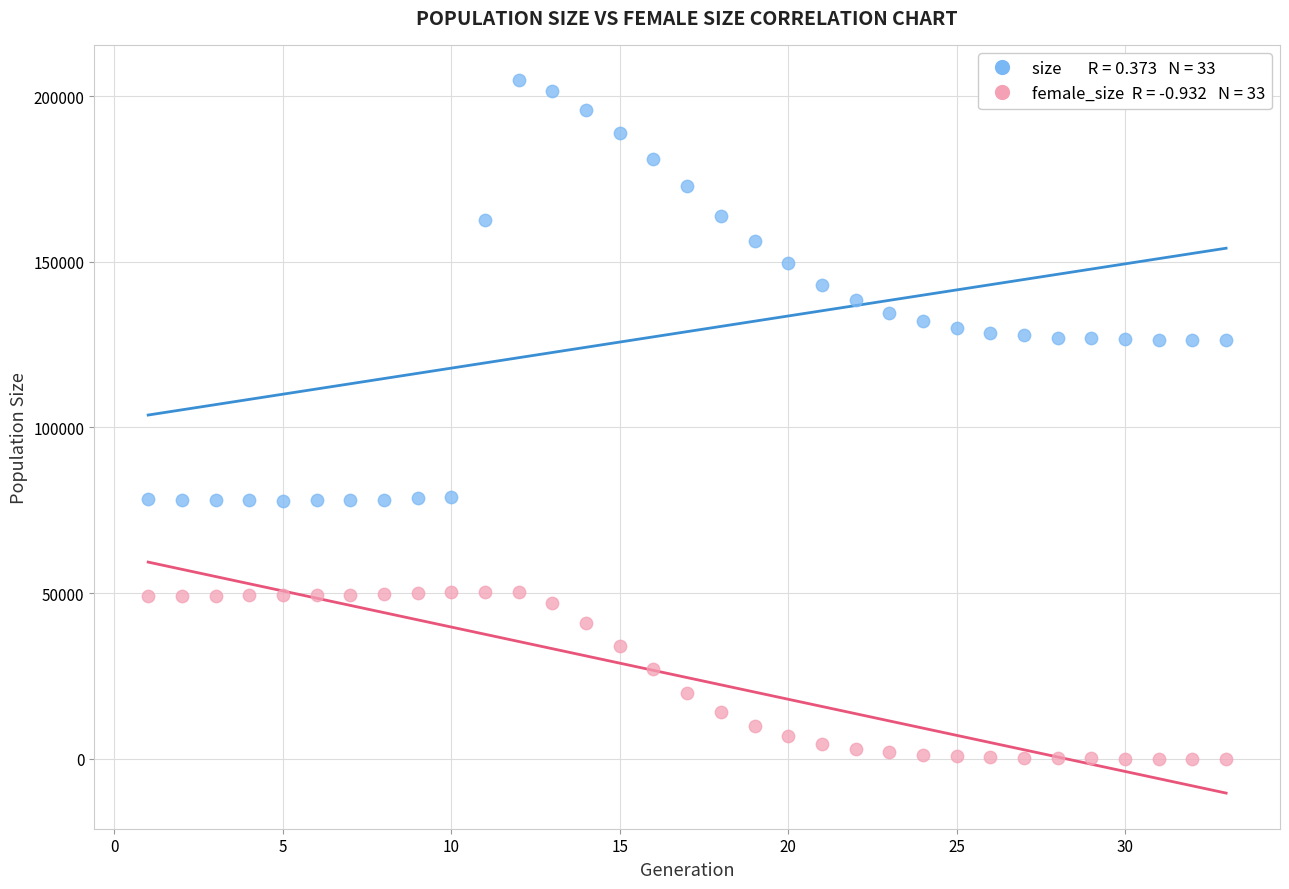

Across all data points, what is the range of Y values (max minus min)?

204706